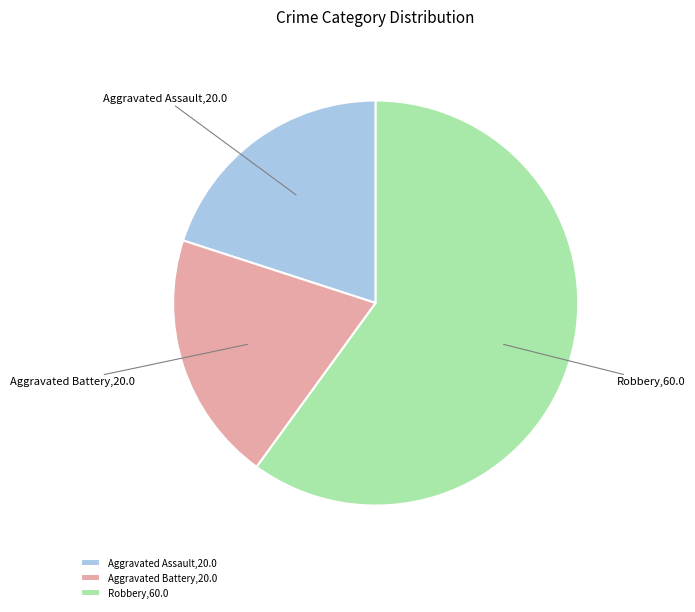

Do Aggravated Battery and Robbery together represent more than half of the pie?

Yes